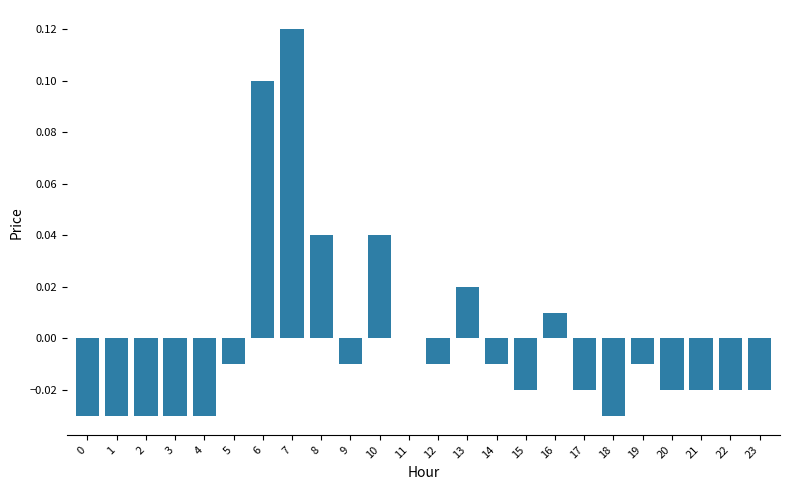

Between 6 and 19, which is larger?

6